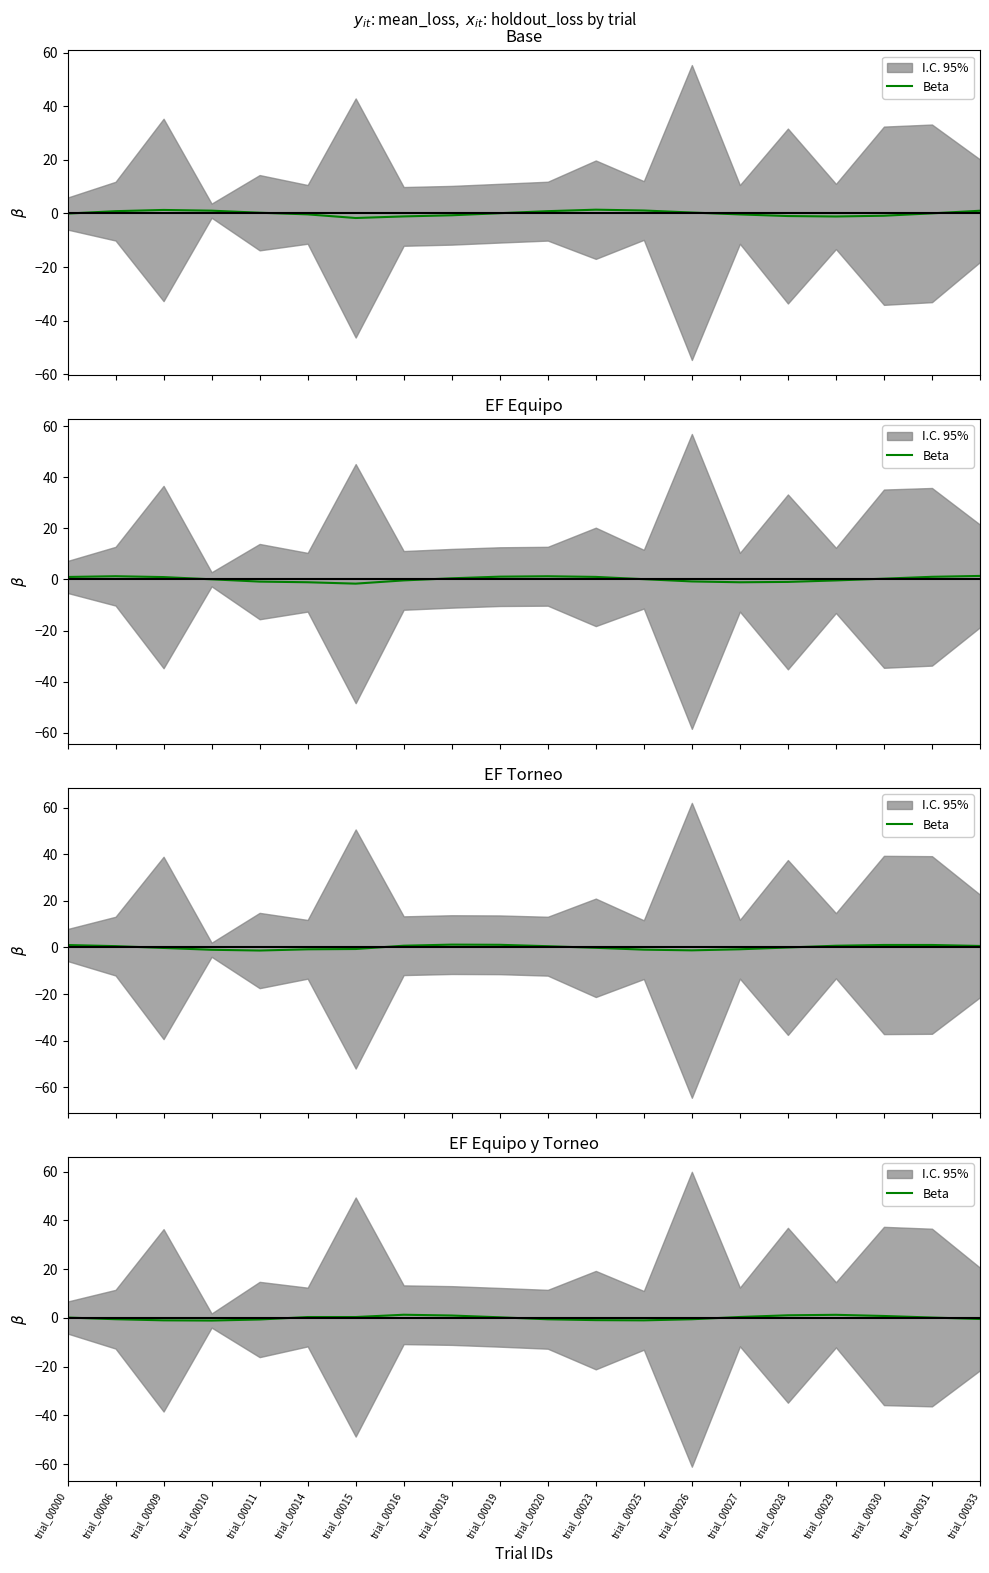

At which label is the value closest to 0?

trial_00000